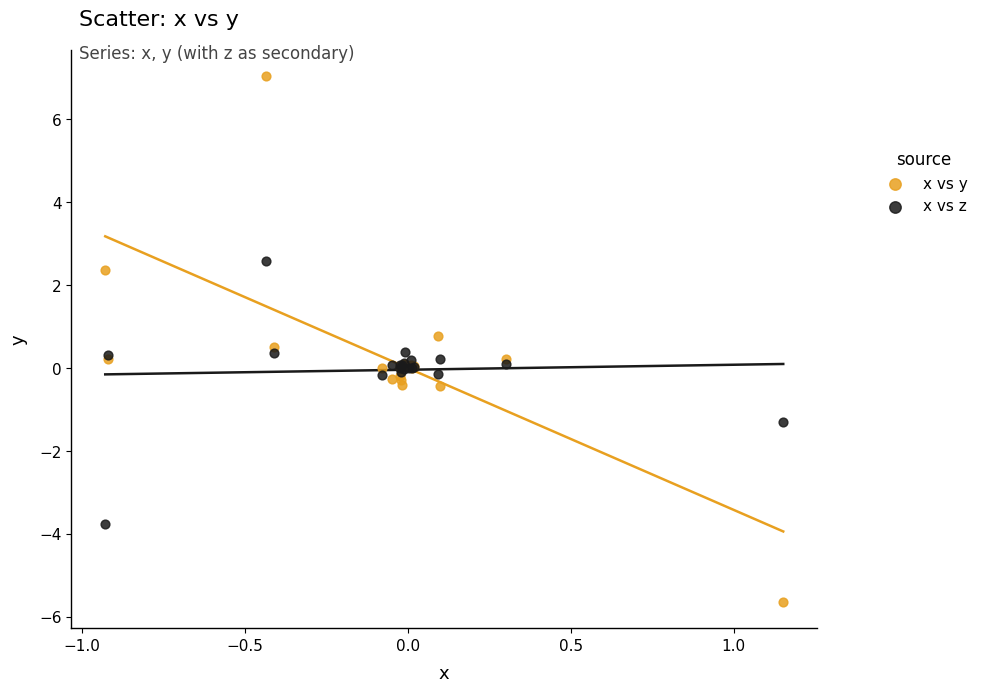

Which series reaches the maximum Y coordinate?

x vs y